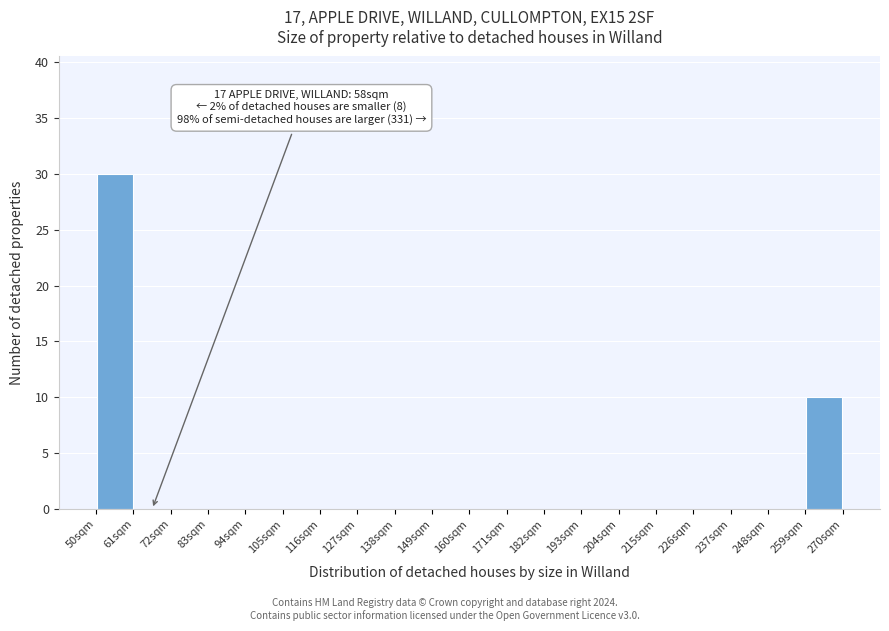

Which range on the x-axis has the tallest bar?

50 to 61